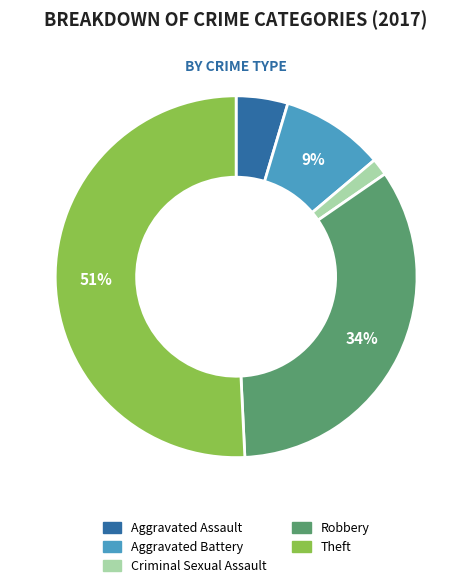

To the nearest percent, what is the average slice percentage?

20%